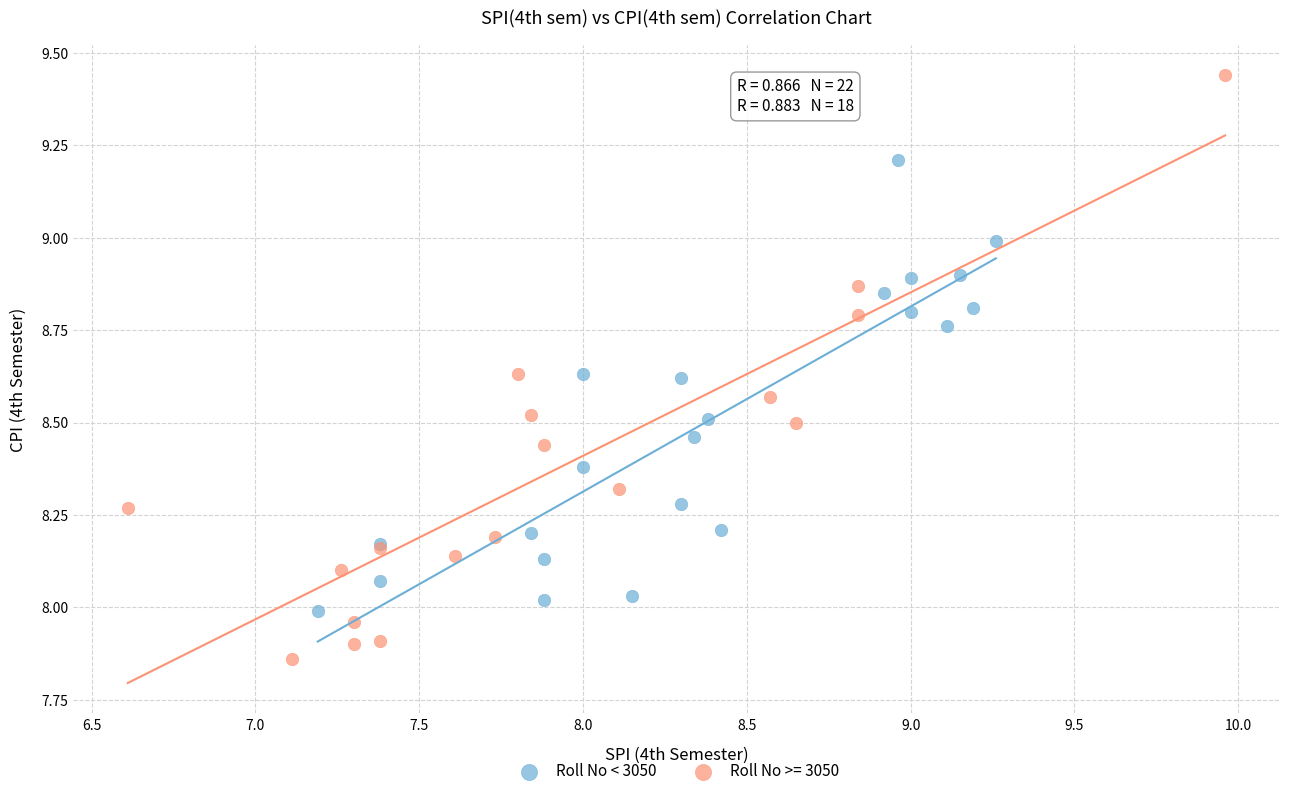

Which series reaches the maximum Y coordinate?

Roll No >= 3050